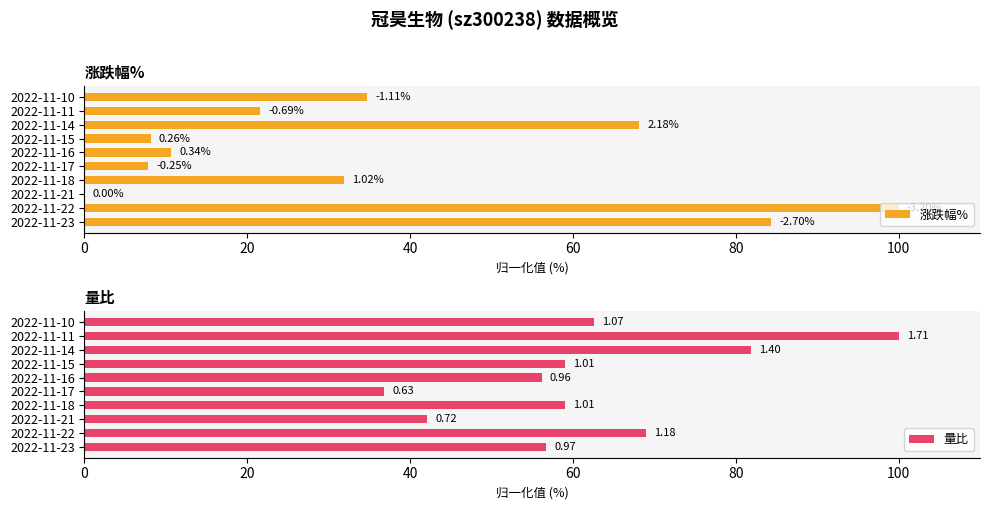

List the series in order of their peak value, highest first.

涨跌幅%, 量比